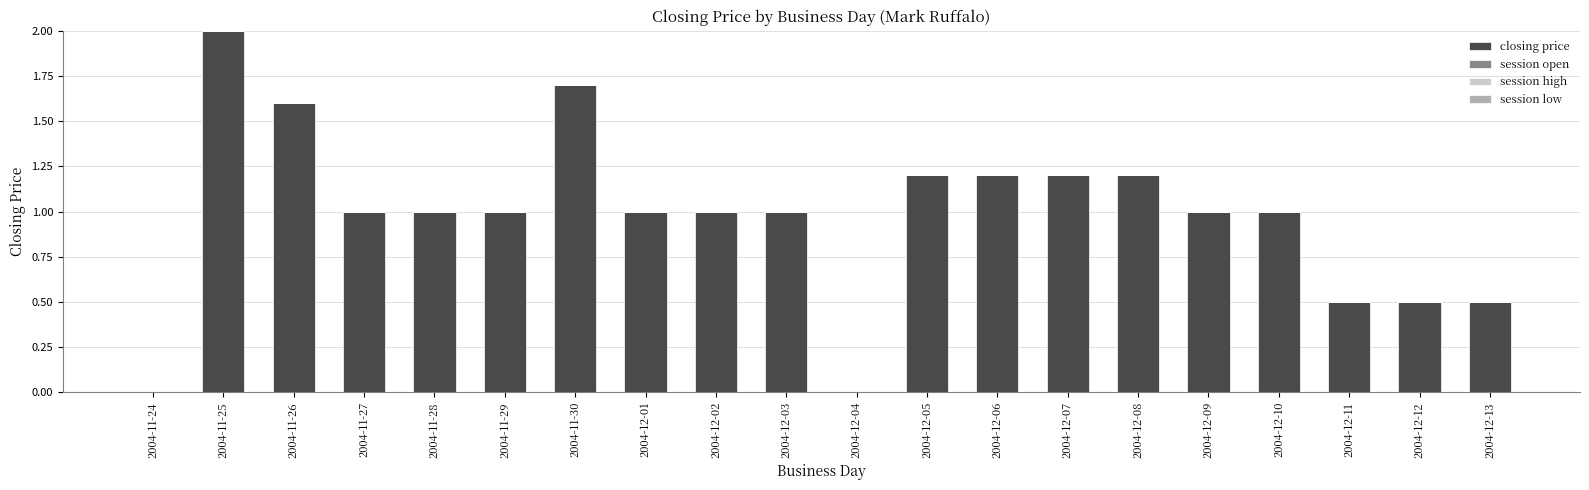

Between 2004-11-30 and 2004-12-07, which is larger?

2004-11-30